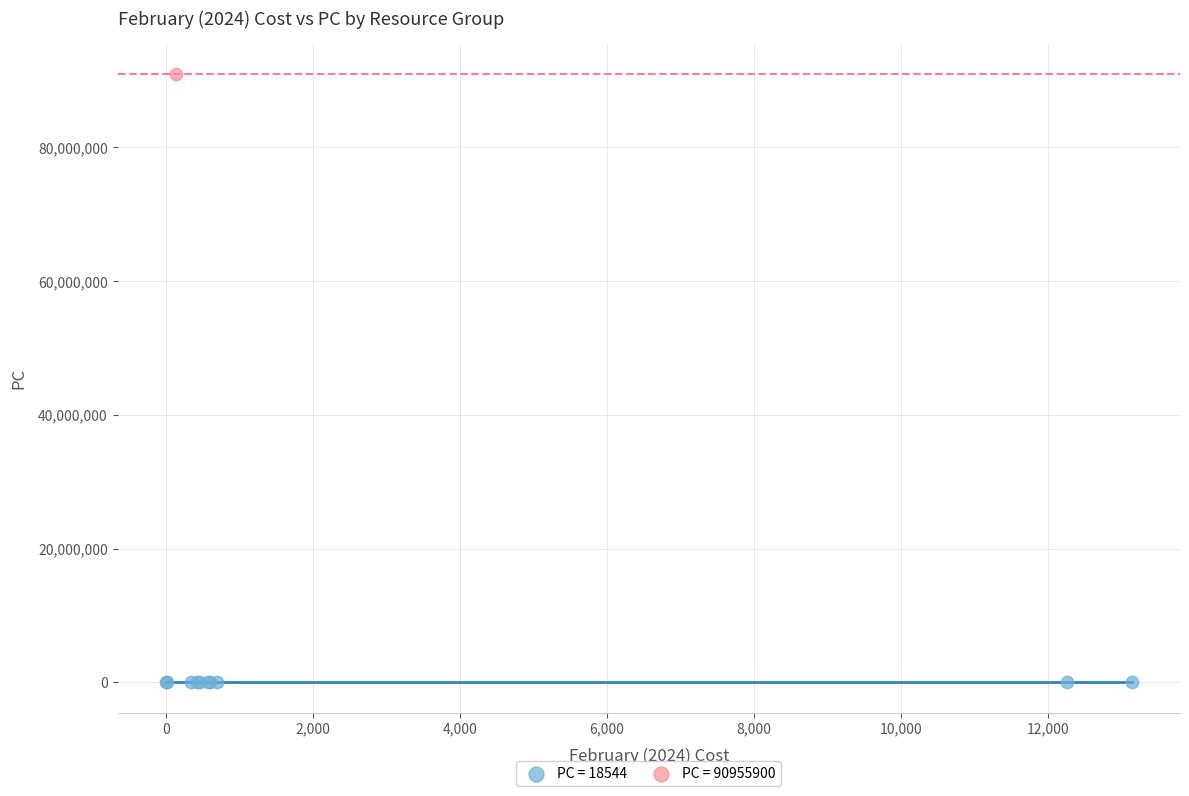

What are all the series names shown in the legend?

PC = 18544, PC = 90955900